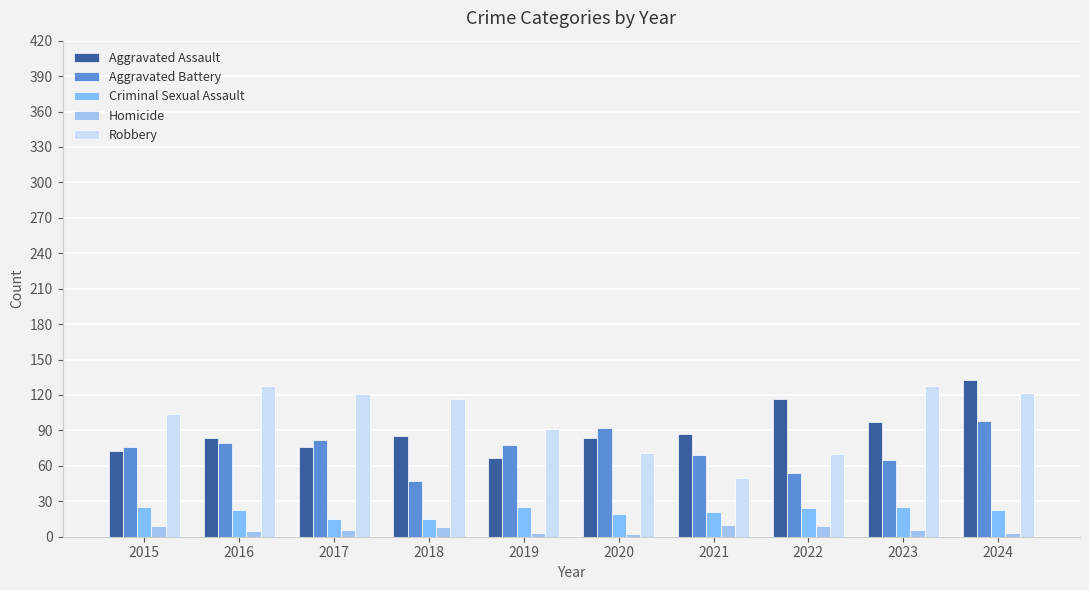

What are all the series names shown in the legend?

Aggravated Assault, Aggravated Battery, Criminal Sexual Assault, Homicide, Robbery